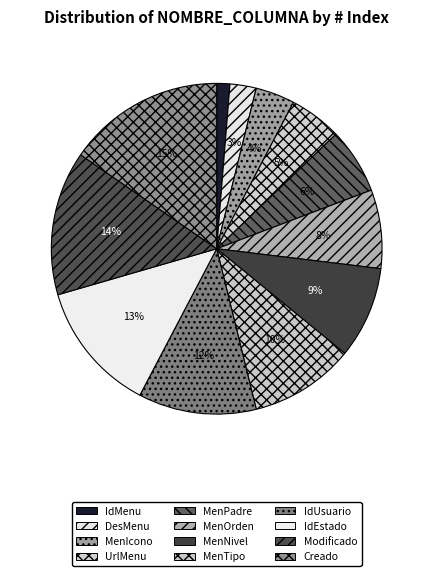

Does Modificado represent more than half of the total?

No